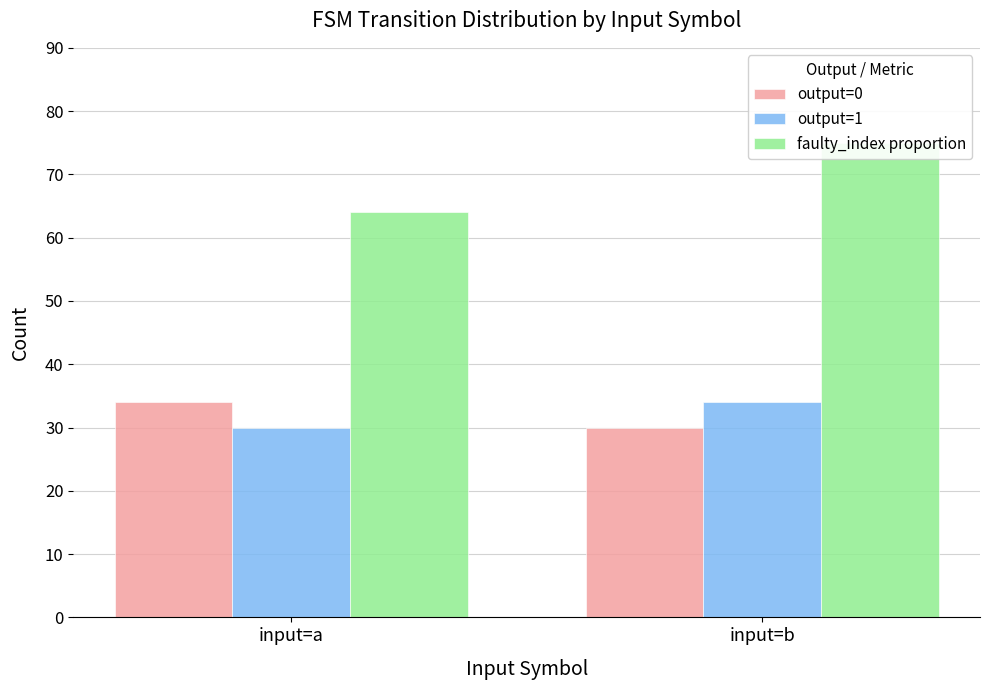

What is the value of the faulty_index proportion bar at the 2nd from the left?

75